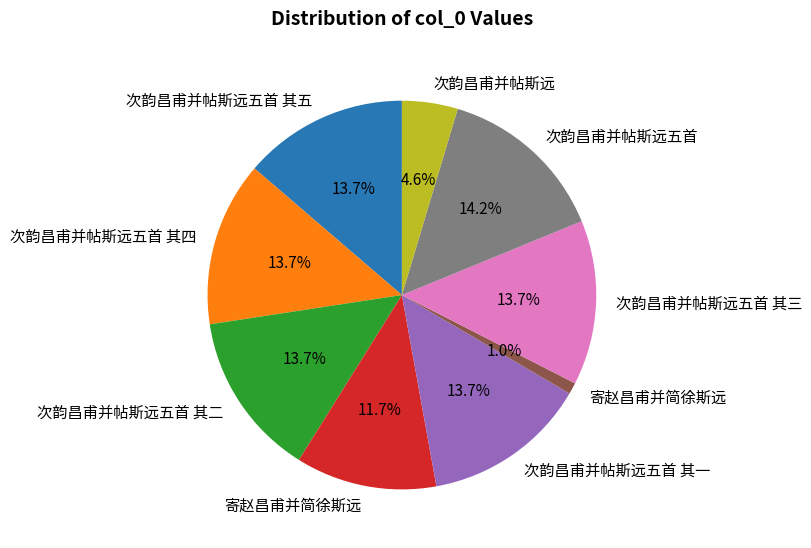

Does any single category account for the majority?

No